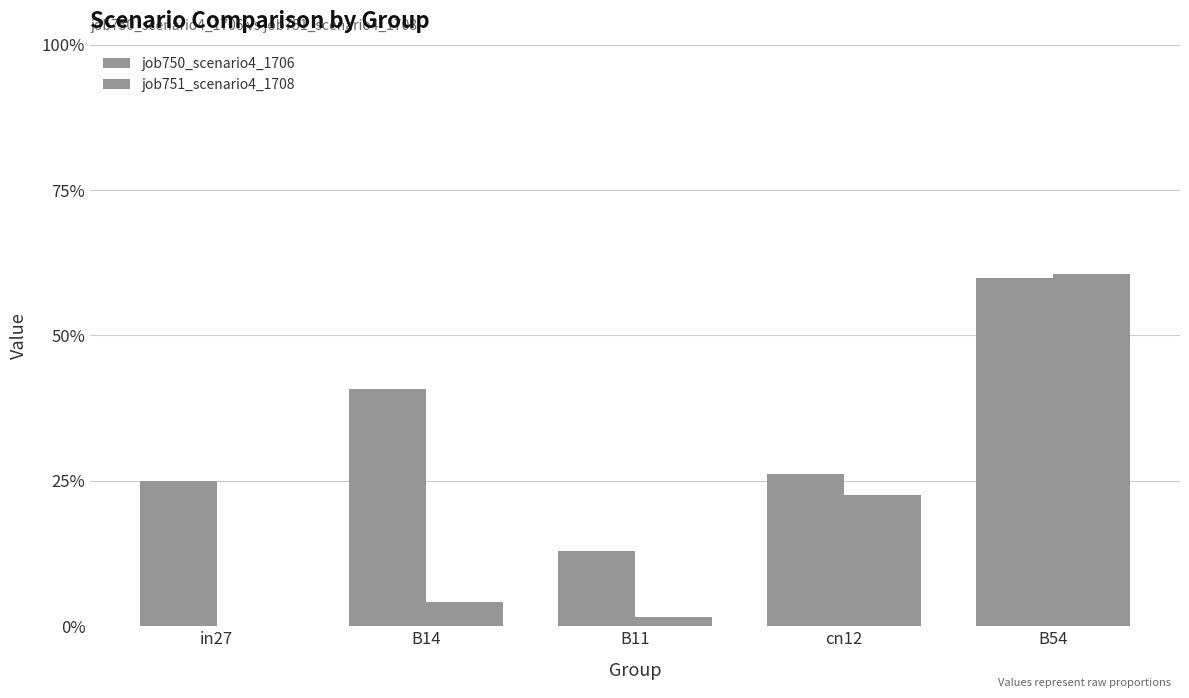

What is the difference between the maximum and minimum values in the job751_scenario4_1708 series?

0.6